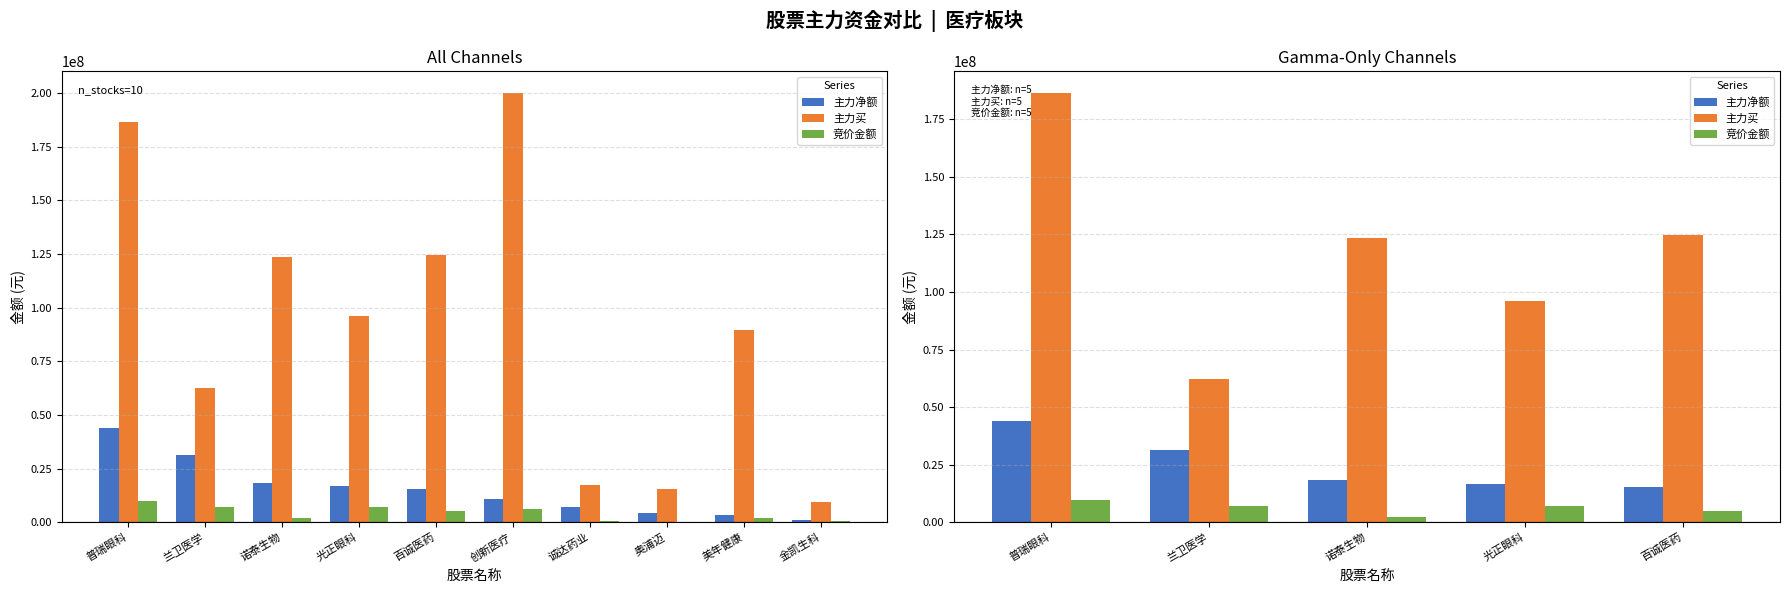

What are all the series names shown in the legend?

主力净额, 主力买, 竞价金额